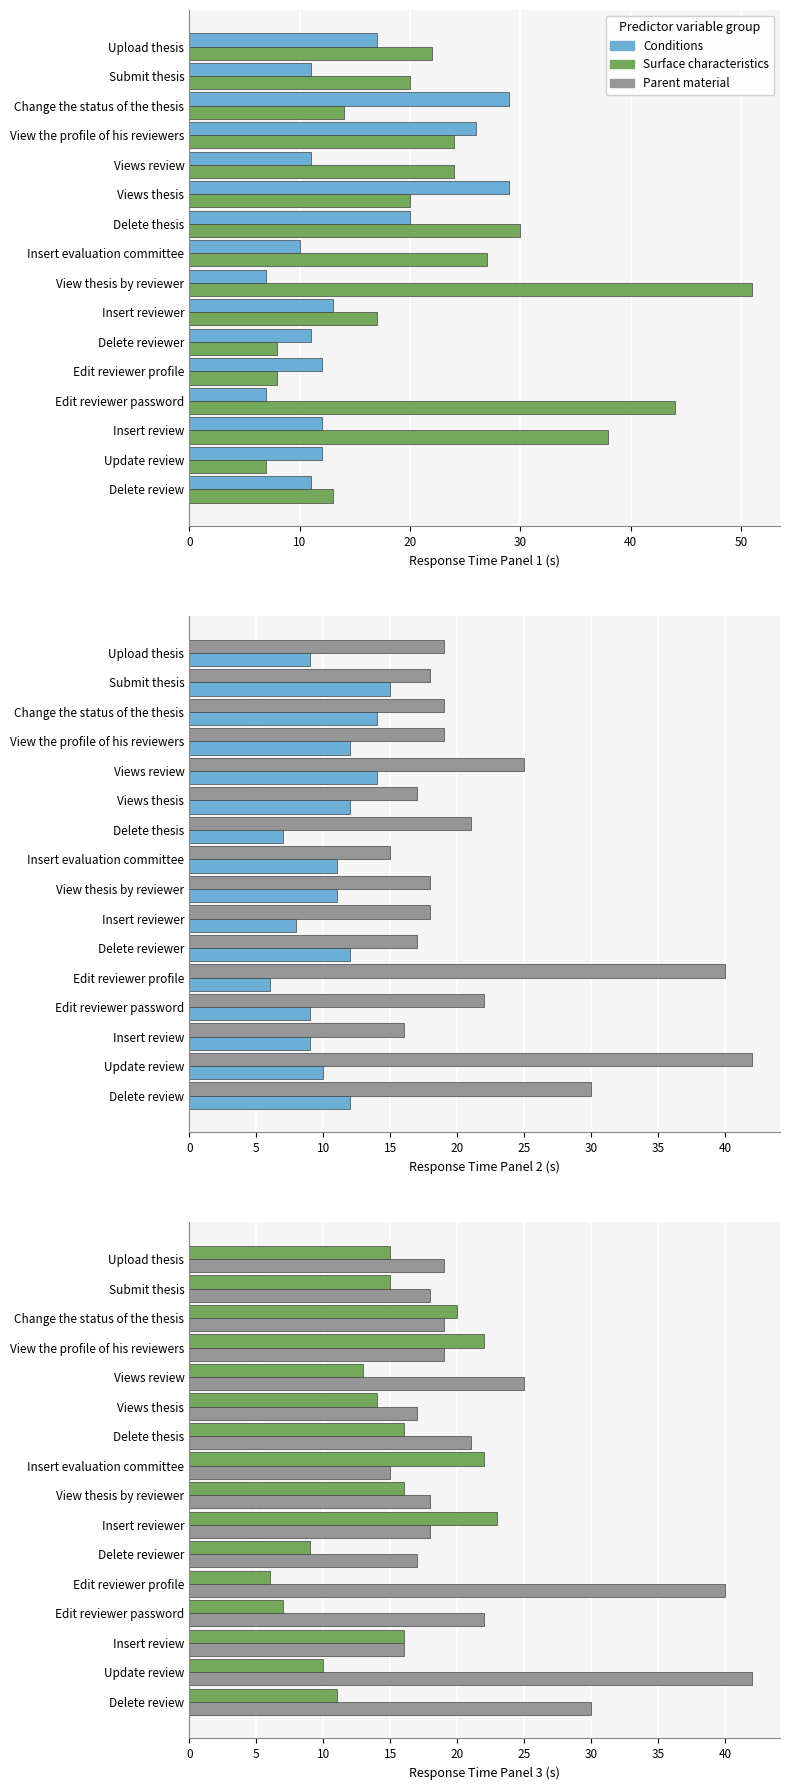

Are the bars grouped side by side (vs. stacked)?

Yes